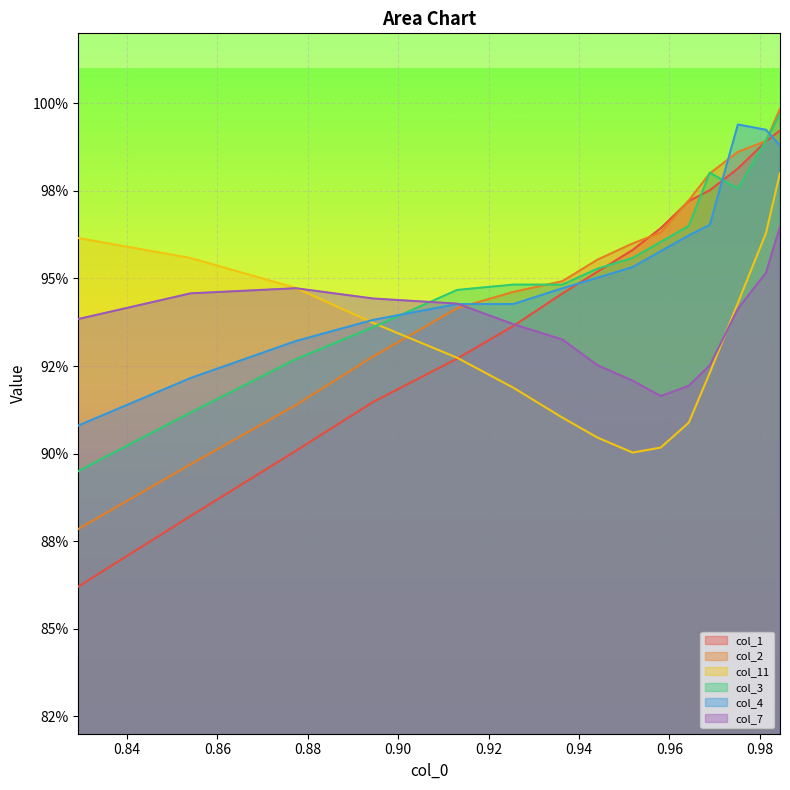

The col_11 series shows 0.9 at 0.96. True or false?

True